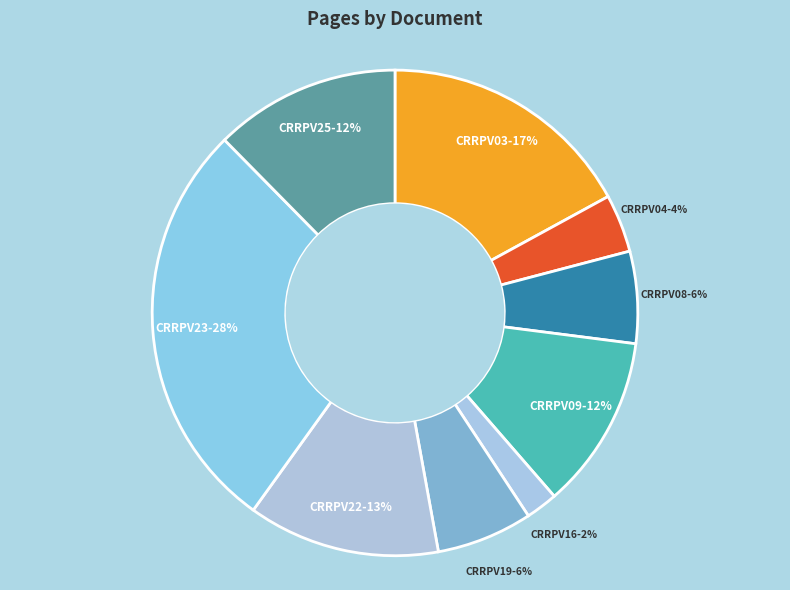

Rank the categories by value from lowest to highest.

CRRPV16, CRRPV04, CRRPV08, CRRPV19, CRRPV09, CRRPV25, CRRPV22, CRRPV03, CRRPV23